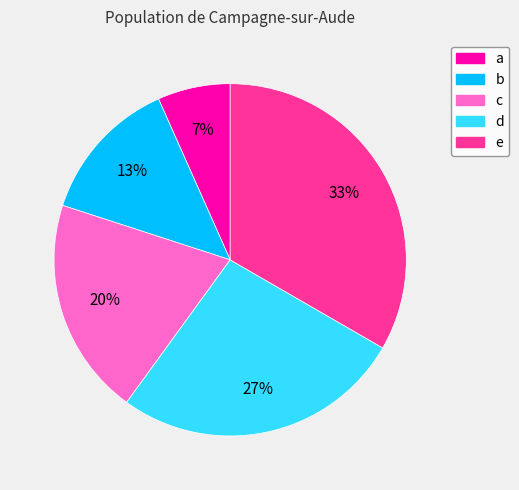

Between b and d, which is larger?

d